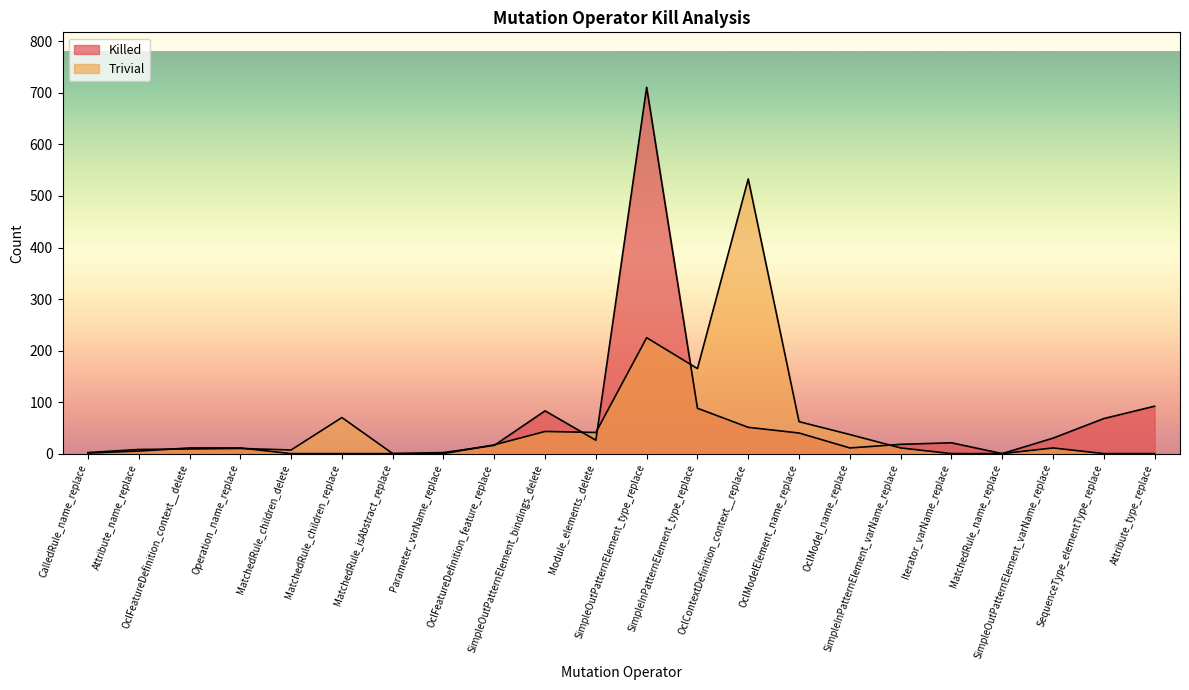

At which label does Trivial reach its peak?

OclContextDefinition_context__replace